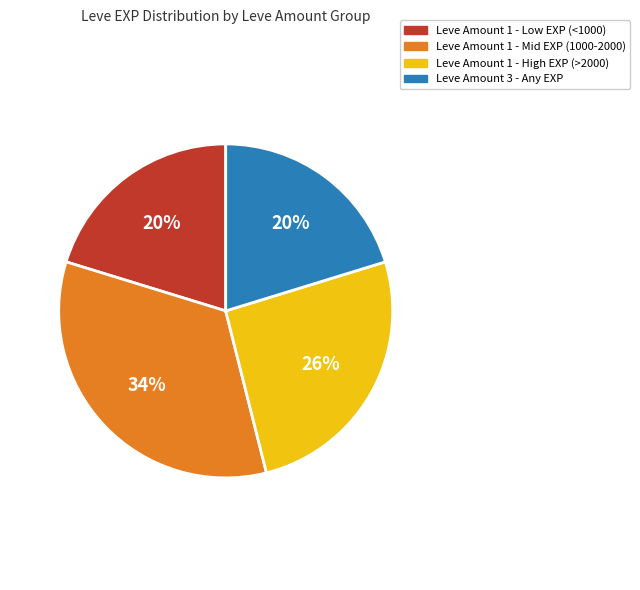

To the nearest percent, what is the average slice percentage?

25%